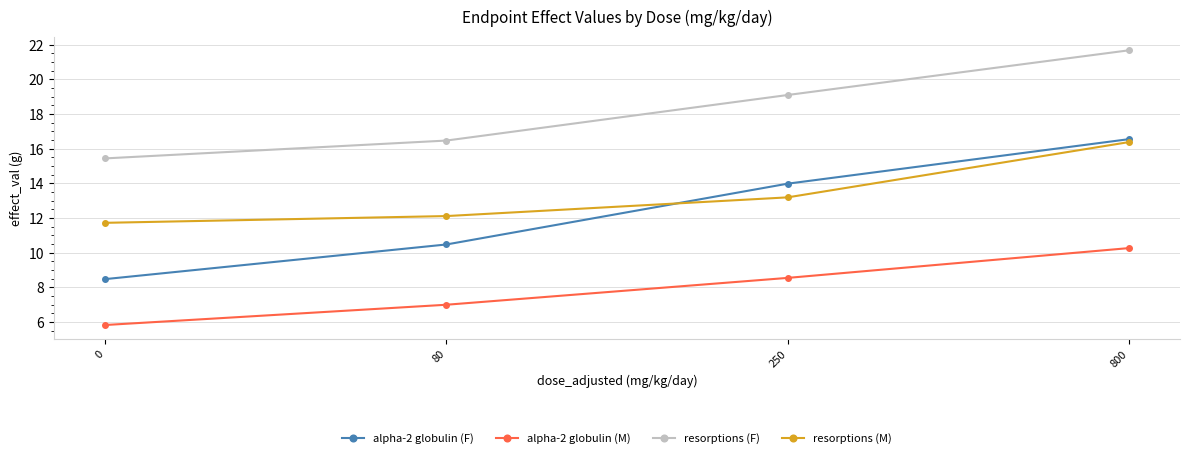

Is it true that resorptions (F) equals 15.4 at 0?

True